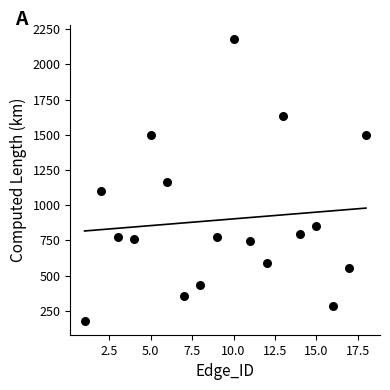

What is the range of Y values (max minus min)?

1998.0